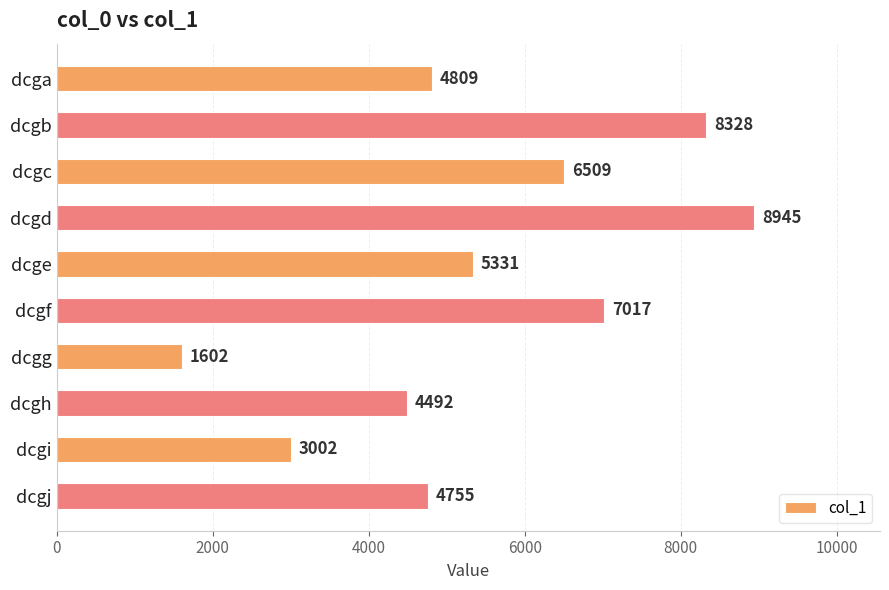

The value at dcge is 5331. True or false?

True